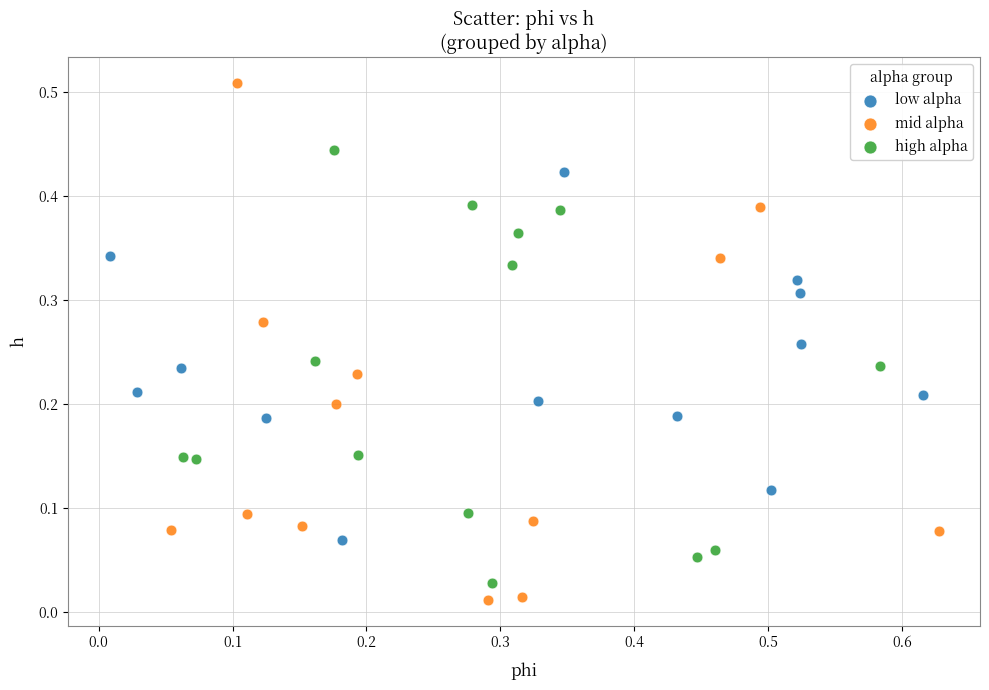

Which series reaches the maximum Y coordinate?

mid alpha